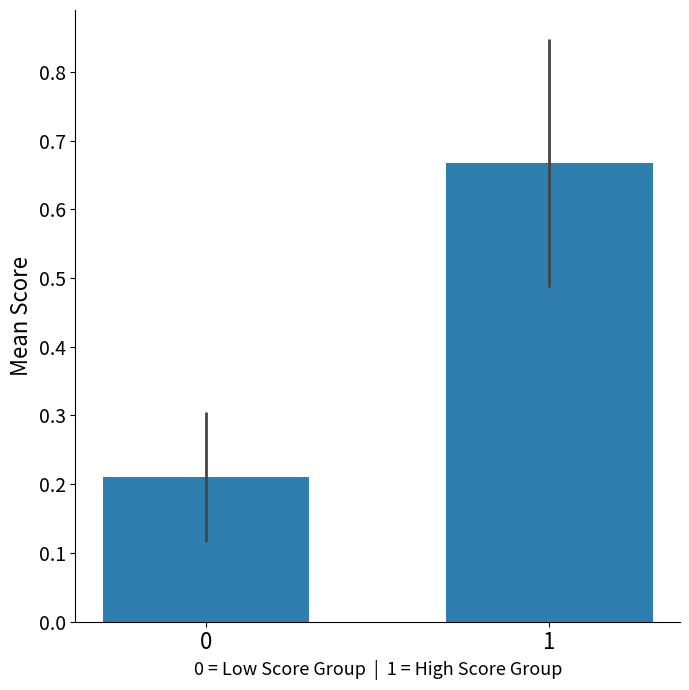

List the labels in order of value, largest first.

1, 0